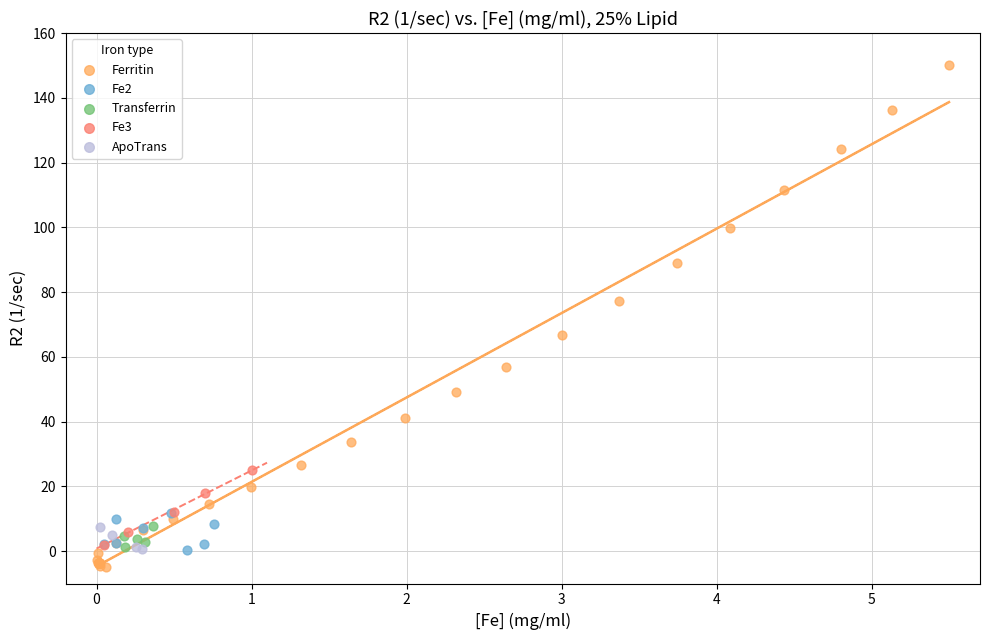

Which series has the widest spread of Y values?

Ferritin